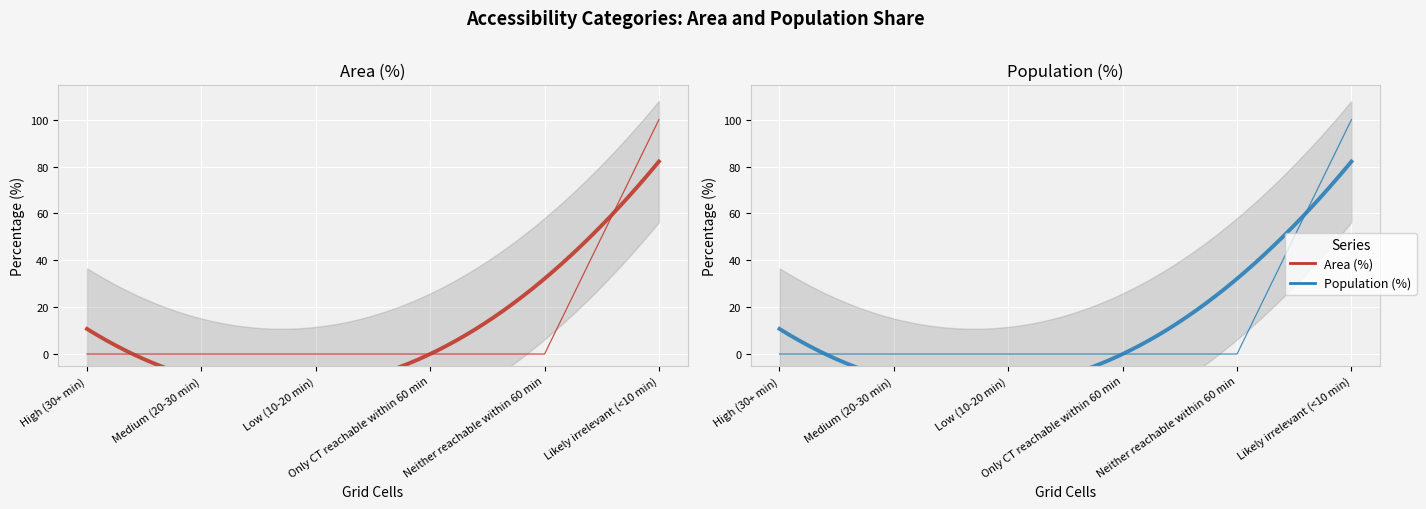

How many lines are shown in the chart?

2